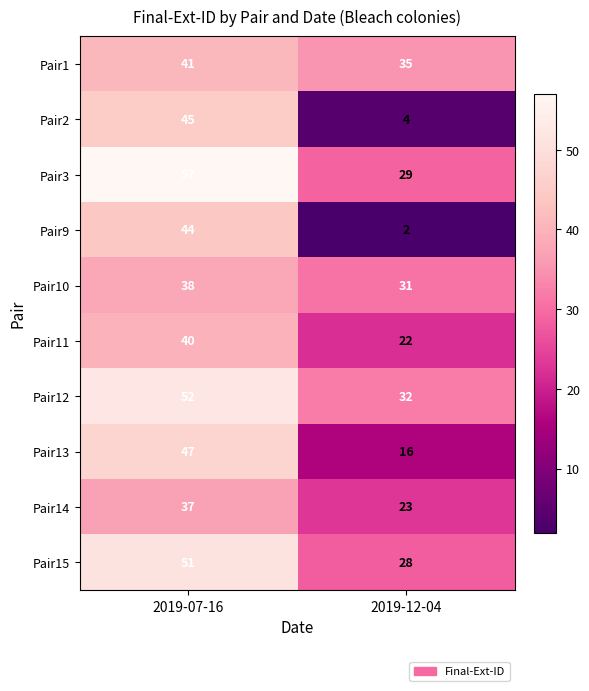

What is the sum of the Pair15 values at 2019-07-16 and 2019-12-04?

79